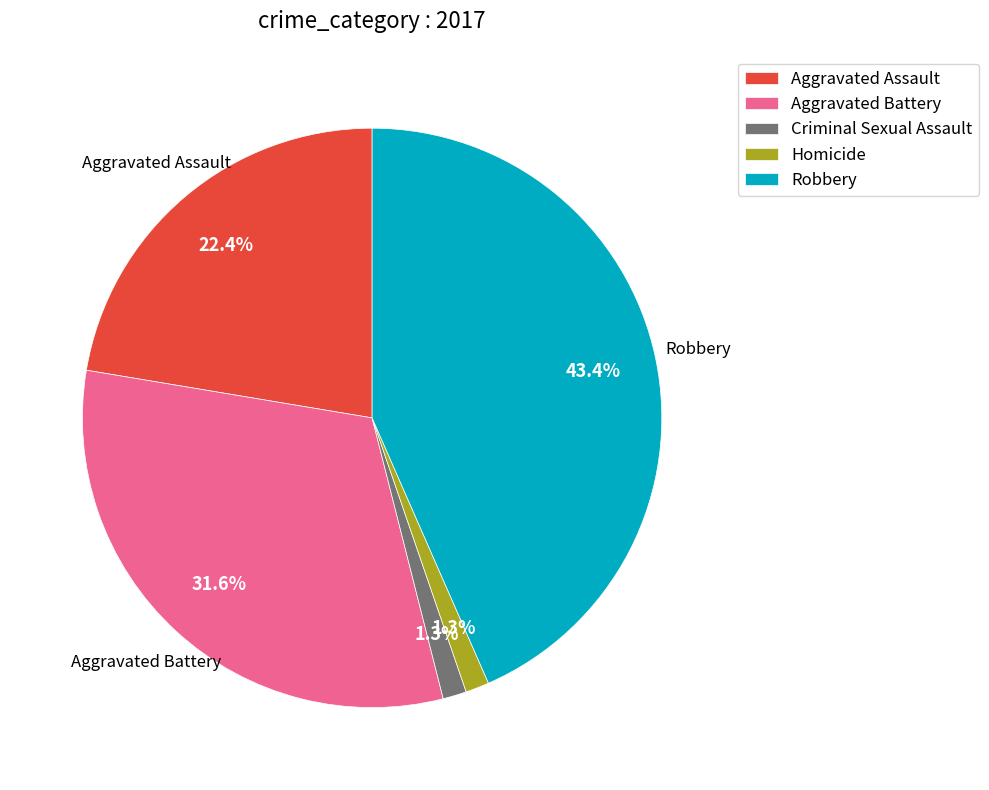

Is it true that Aggravated Assault is 22% of the pie?

True